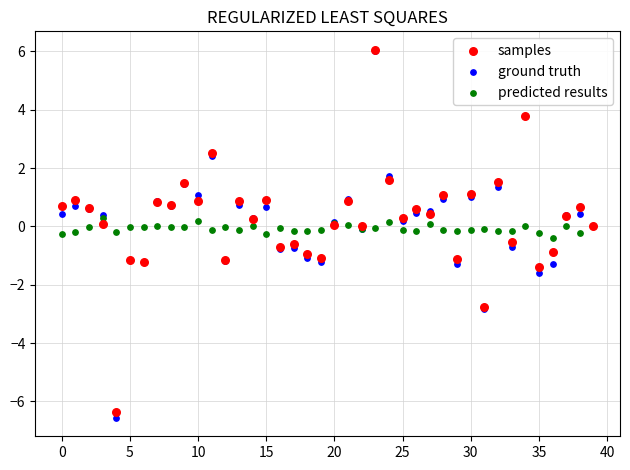

Which series contains the lowest Y value?

ground truth